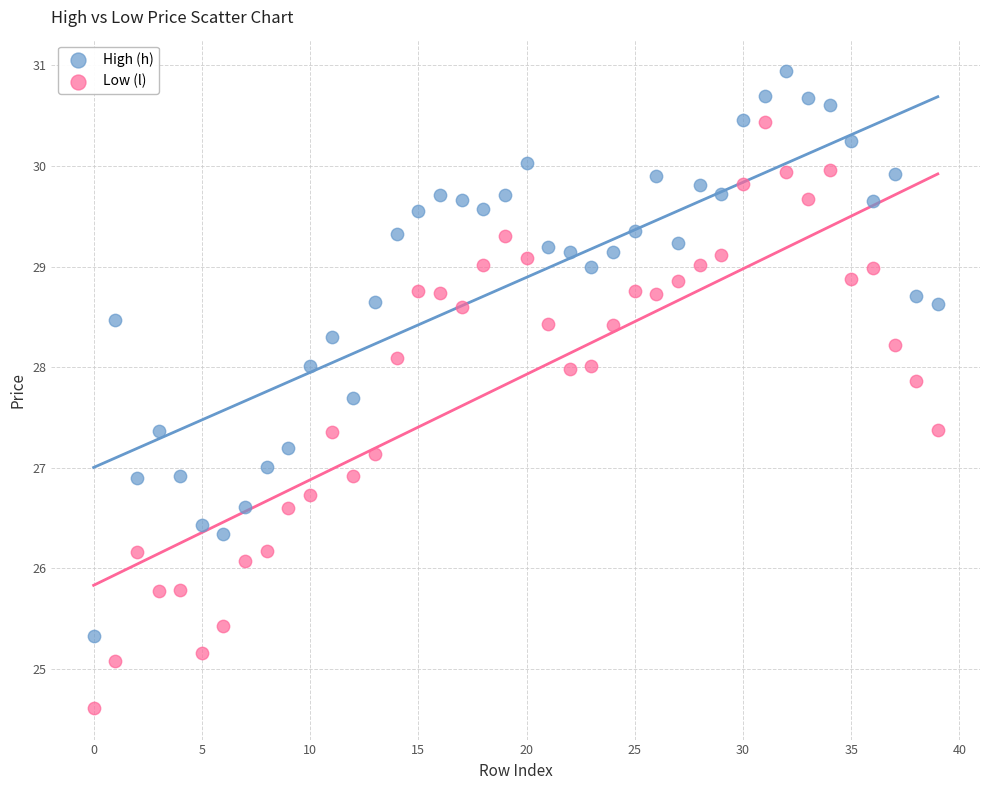

Which series reaches the minimum Y coordinate?

Low (l)